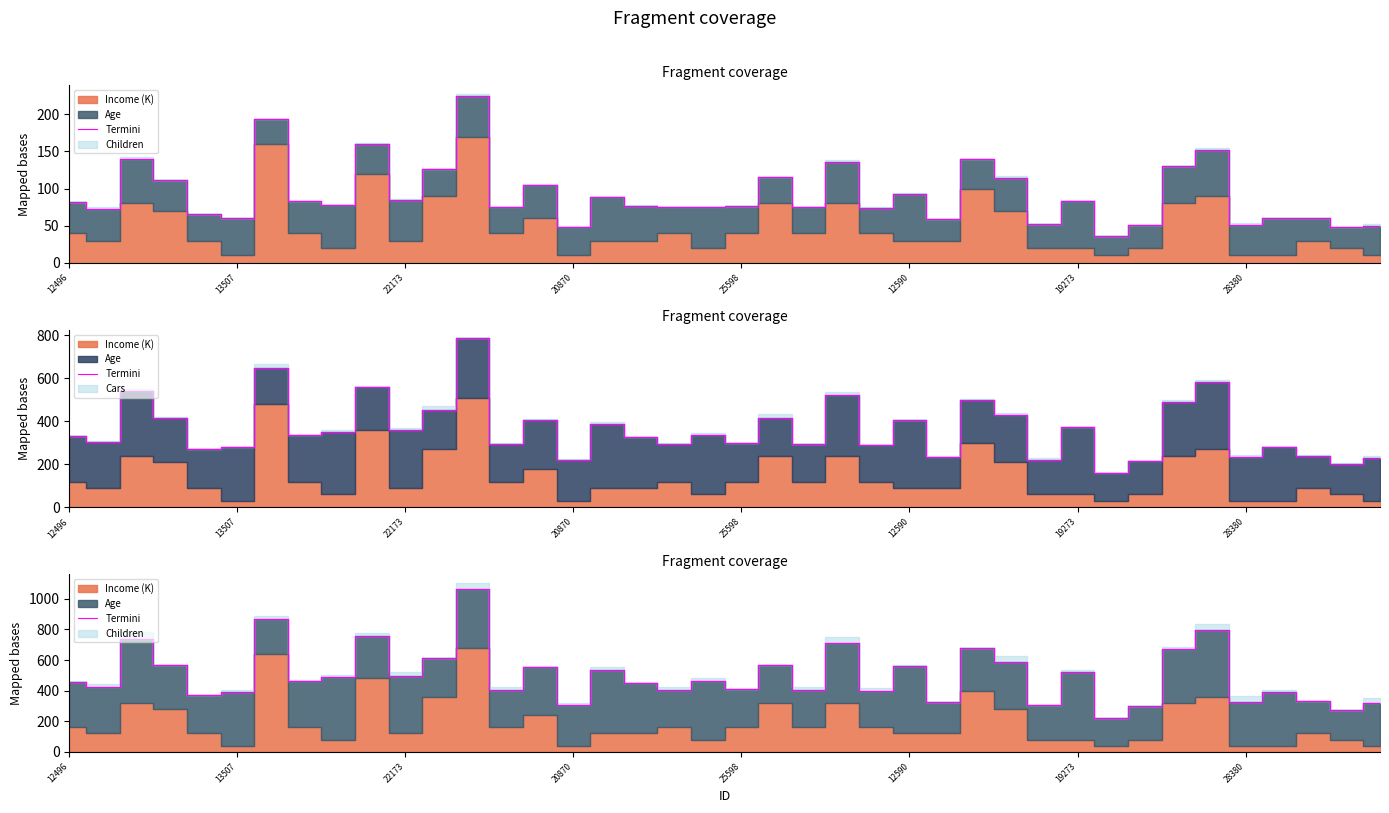

How many interior local valleys (lower than both neighbors) does the data have?

15